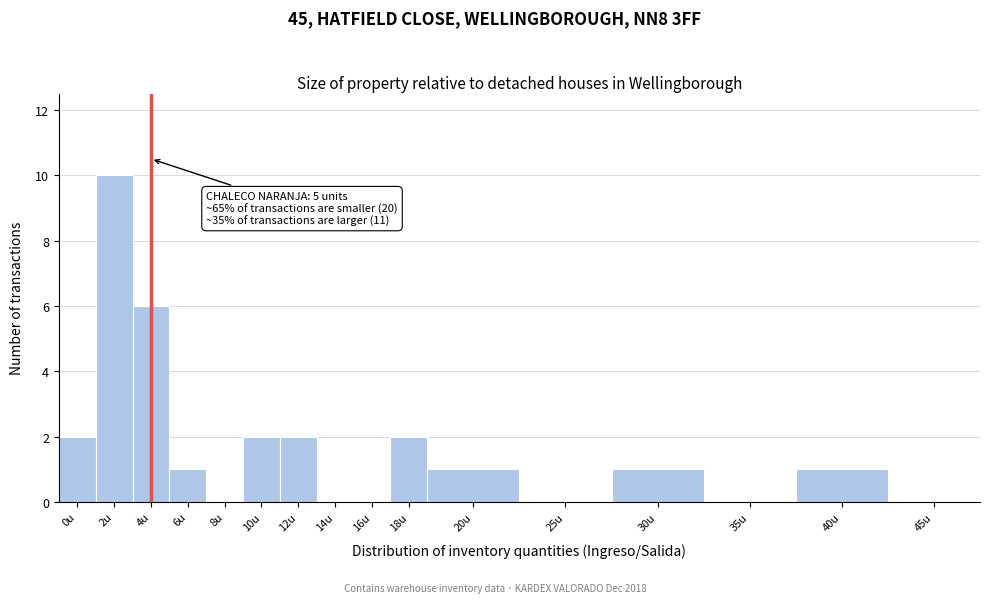

Reading left to right, extract all data points from this chart.

0u=2	2u=10	4u=6	6u=1	8u=0	10u=2	12u=2	14u=0	16u=0	18u=2	20u=1	25u=0	30u=1	35u=0	40u=1	45u=0